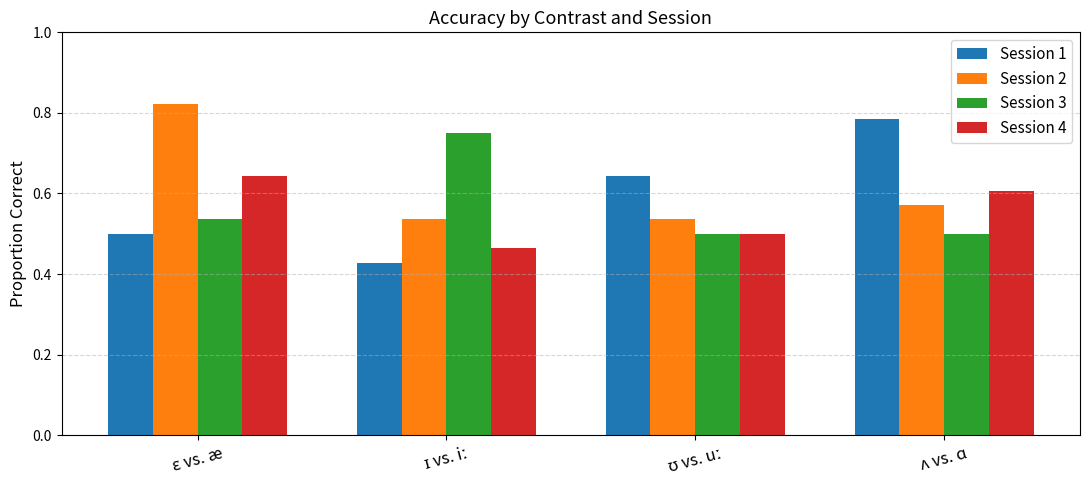

Count the Session 3 values in the range 0 to 1.

4